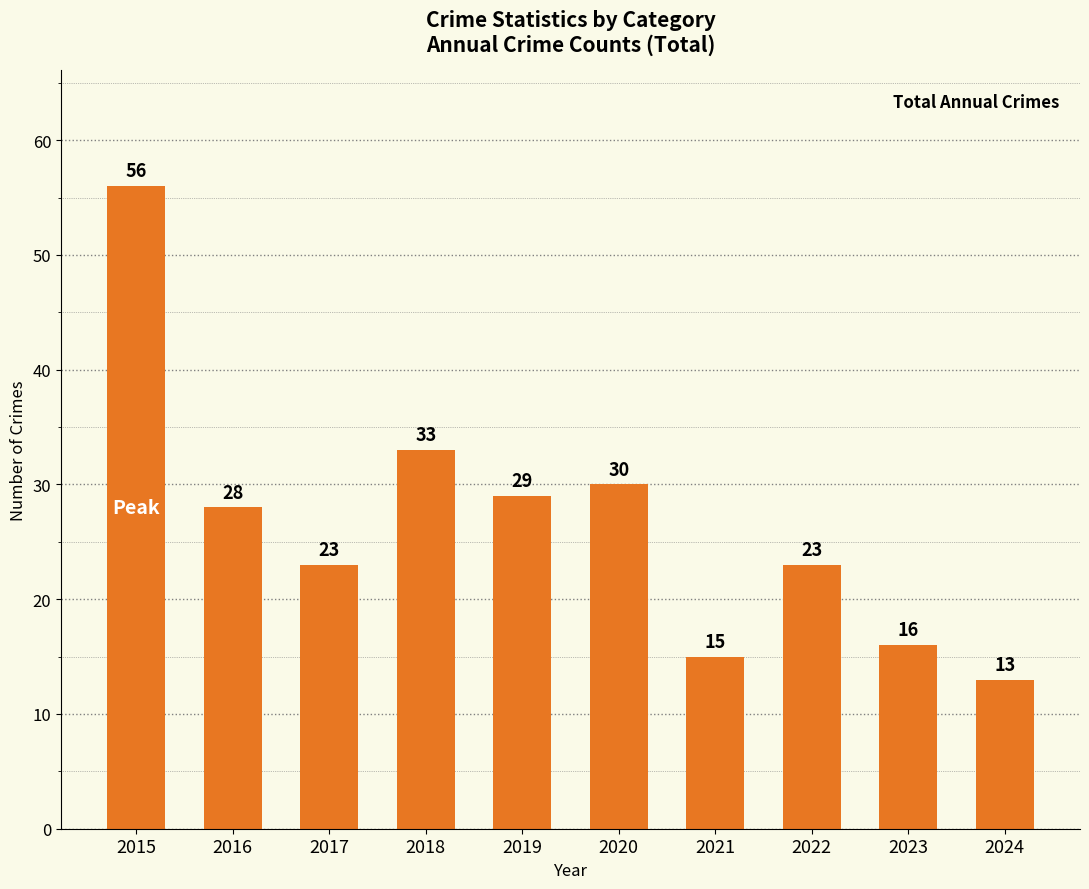

Count the number of categories in the chart.

10